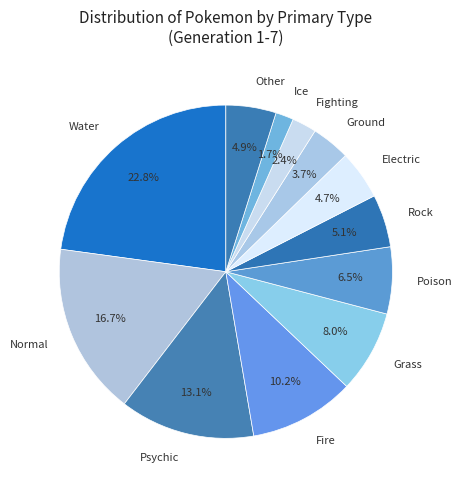

The Grass slice represents 8% of the pie. True or false?

True